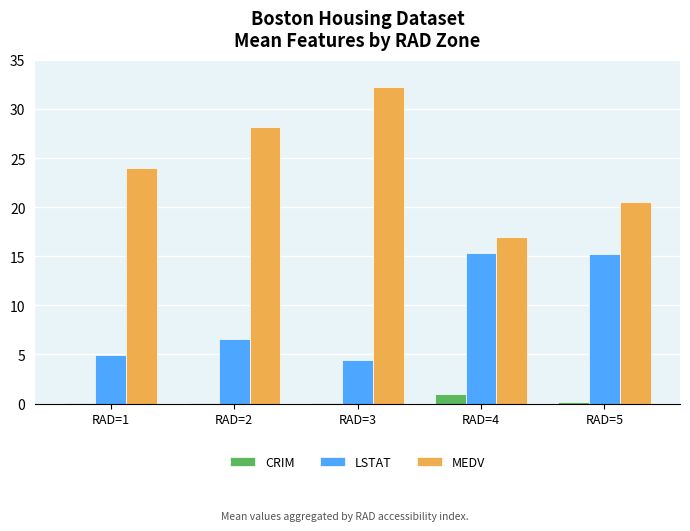

Is the value of CRIM at RAD=3 greater than the value of MEDV at RAD=1?

No